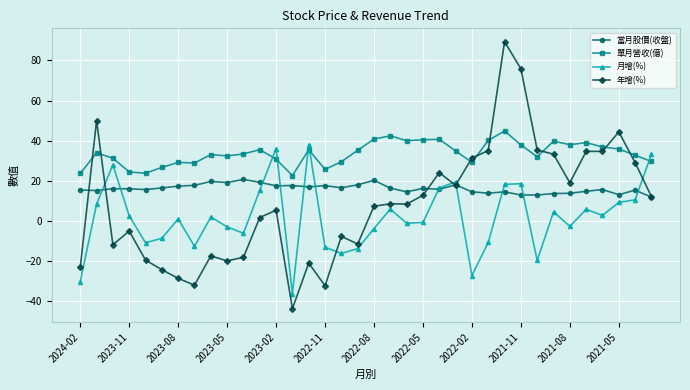

True or false: 單月營收(億) has more than 1 interior local peaks.

True